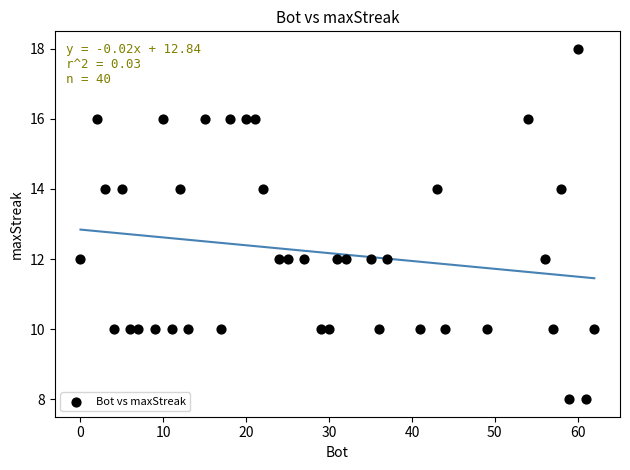

What is the range of X values (max minus min)?

62